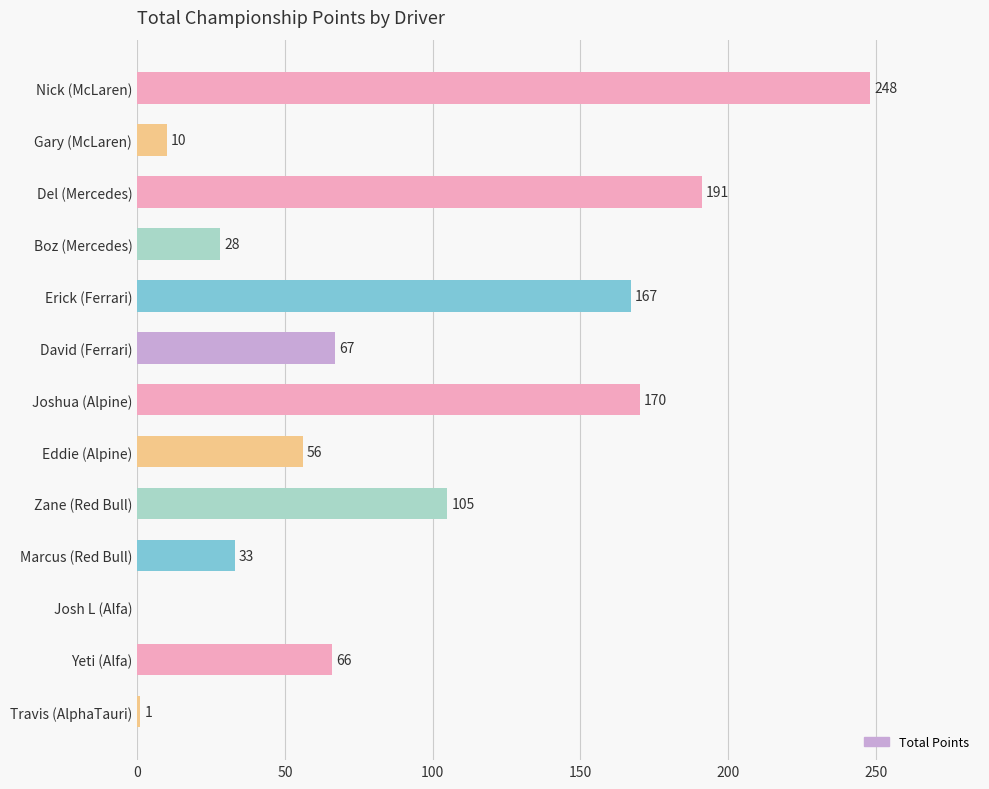

Which label corresponds to the largest value in the chart?

Nick (McLaren)